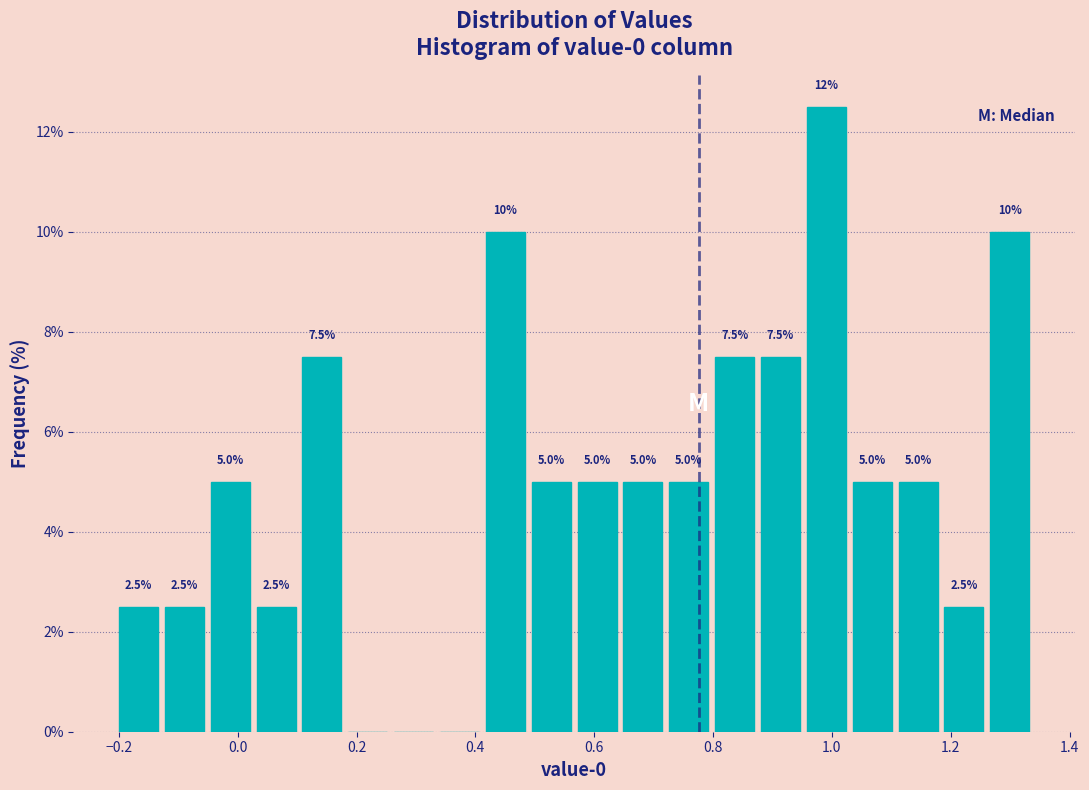

Read against the x-axis, roughly where is the centre of the tallest bar?

1.00